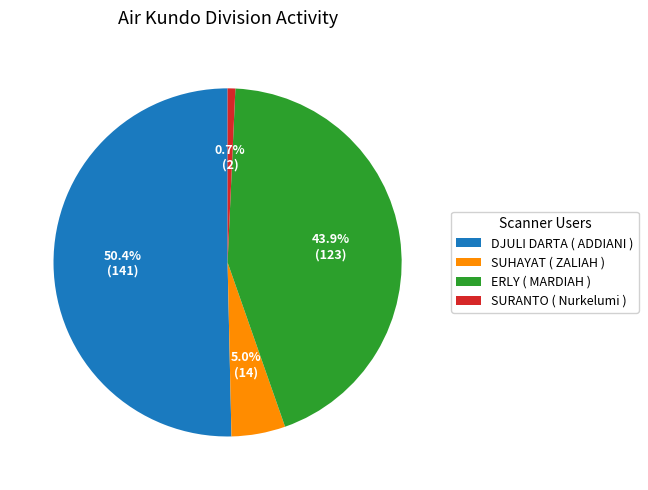

How many segments does this pie chart have?

4